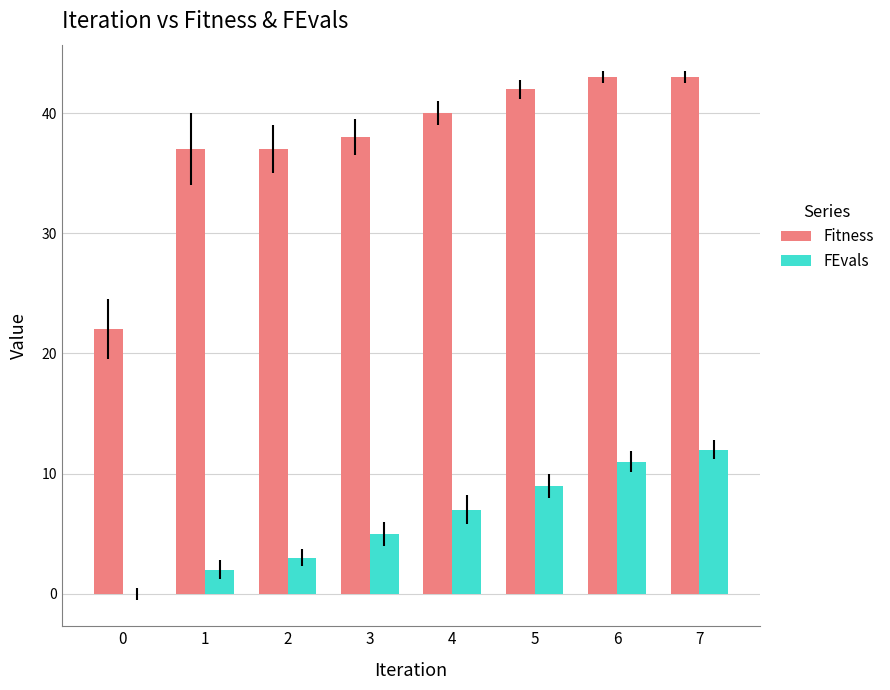

What is the spread (max minus min) of values at 1?

35